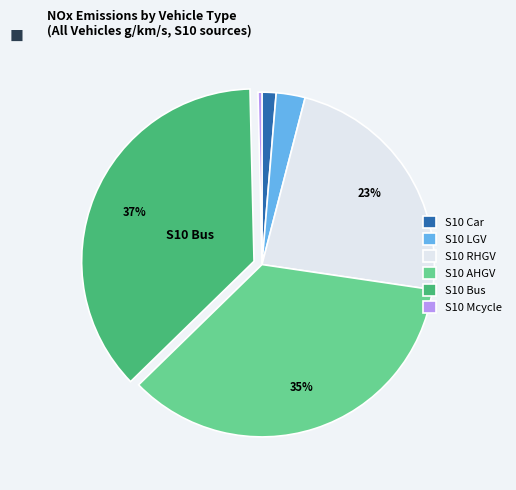

What percentage is the S10 RHGV slice, to the nearest percent?

23%